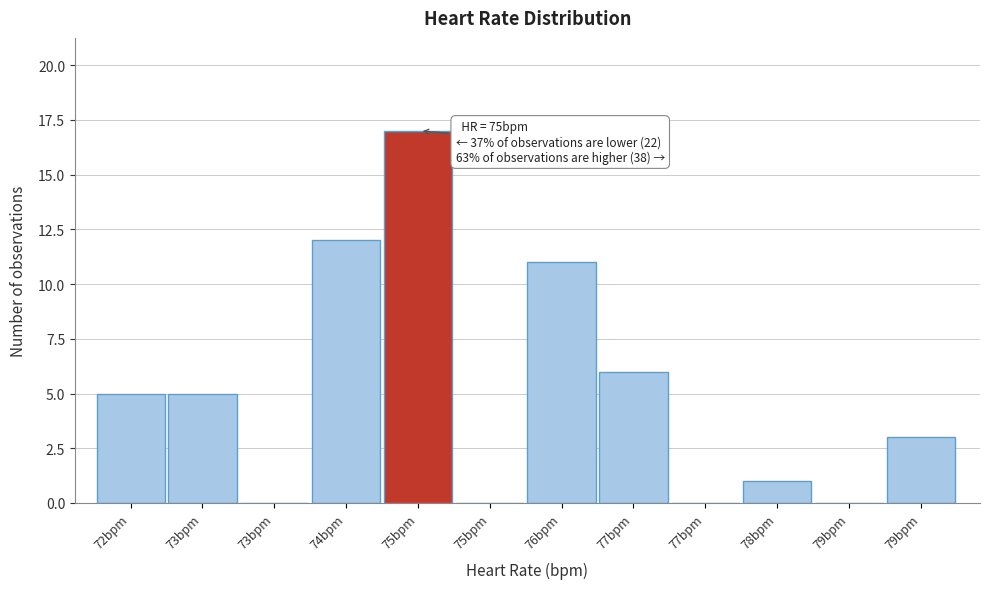

How many distinct data groups are displayed?

1